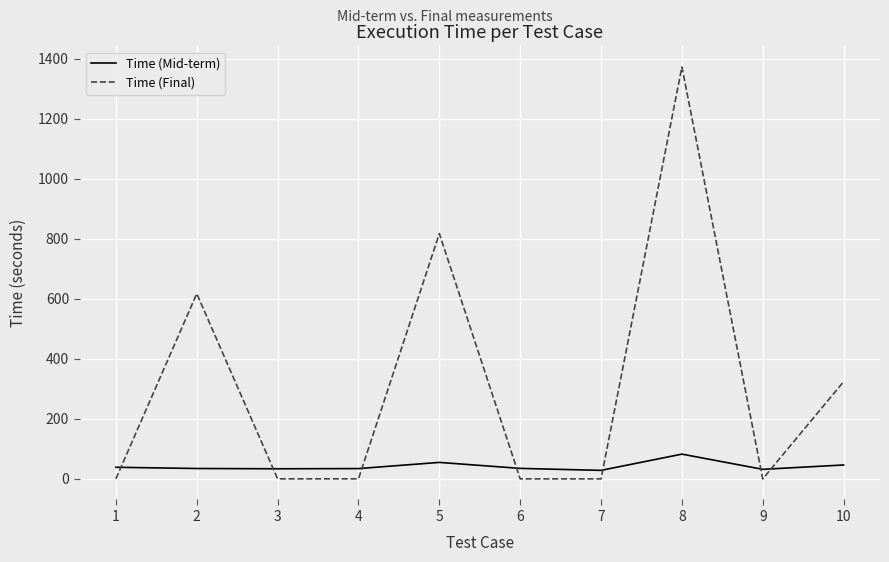

What is the difference between the maximum and minimum values in the Time (Mid-term) series?

54.1